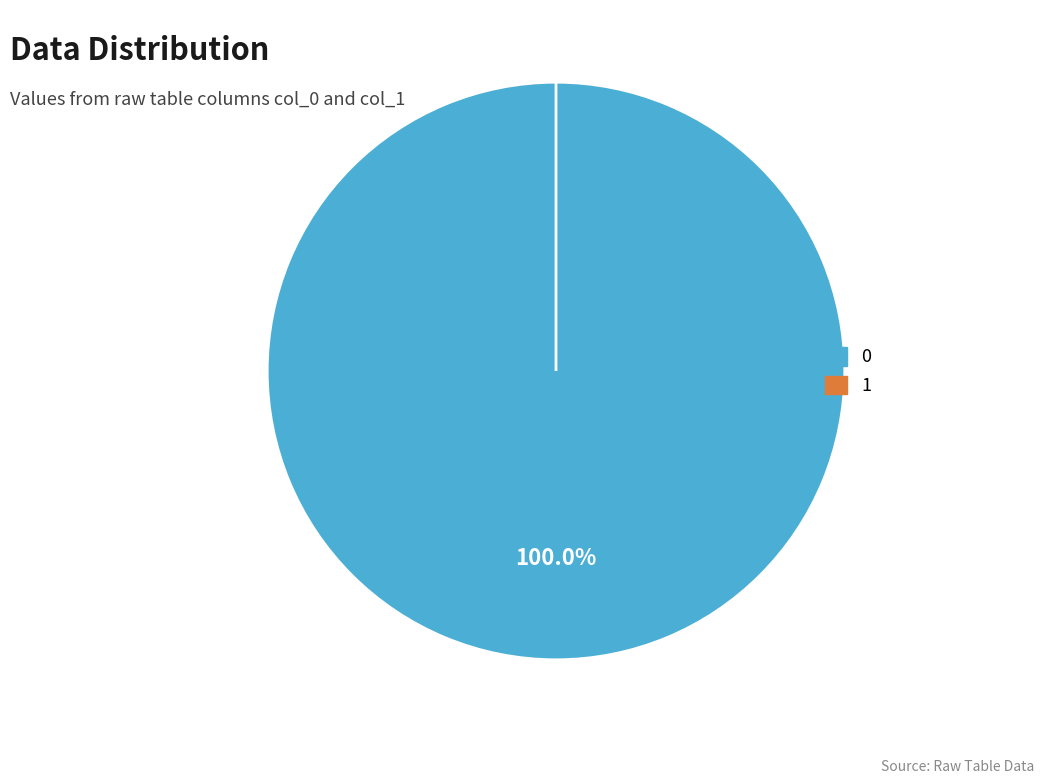

How much of the chart is everything except 1?

100.0%